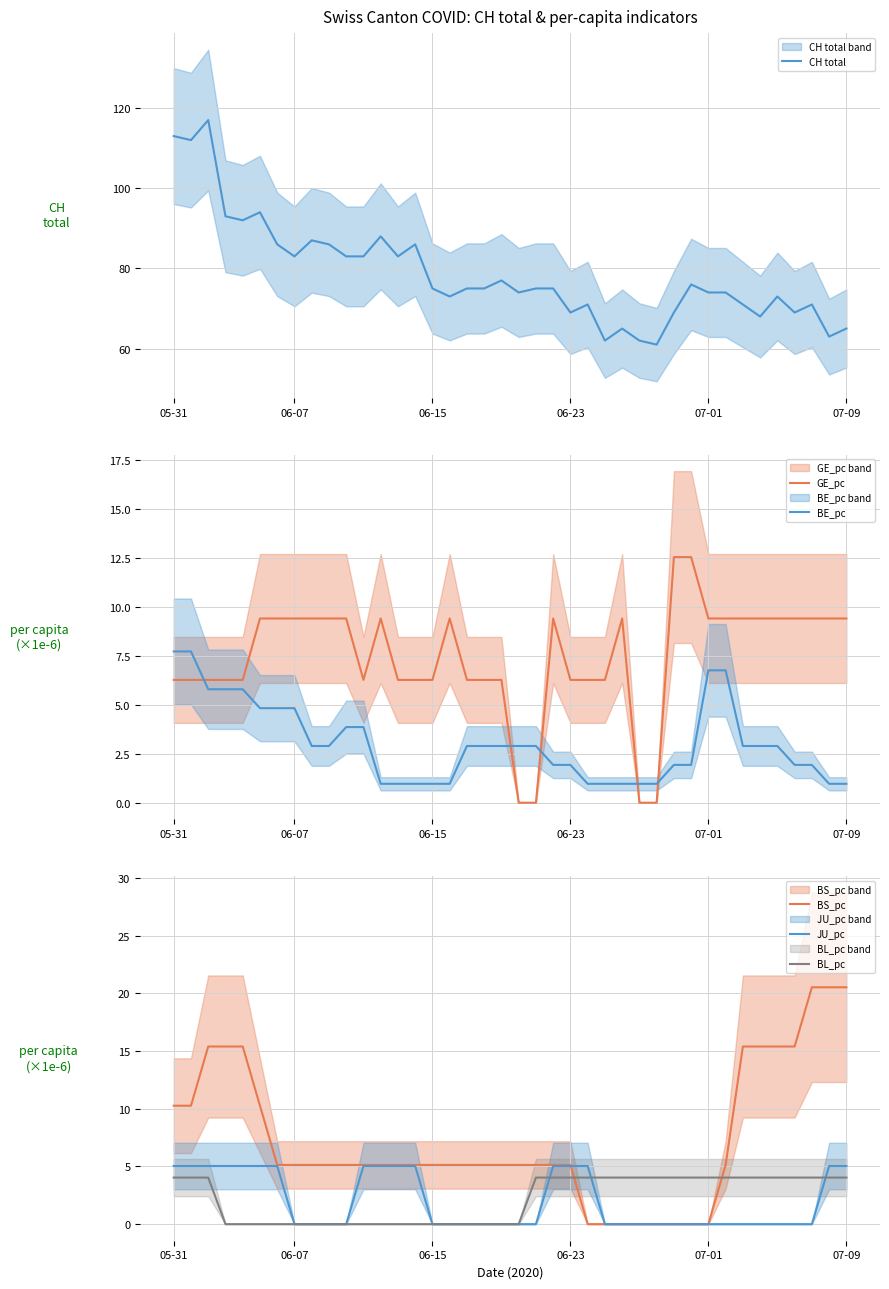

What is the minimum value for CH total?

61